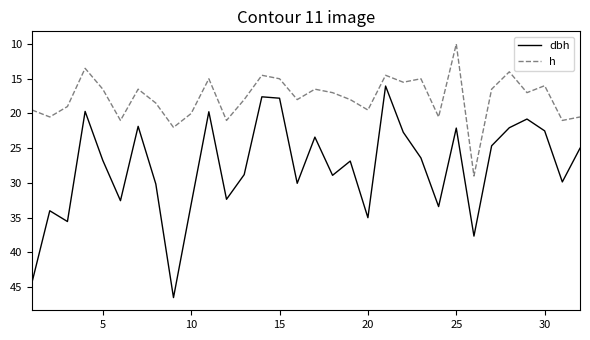

List the series in order of their overall mean, lowest first.

h, dbh